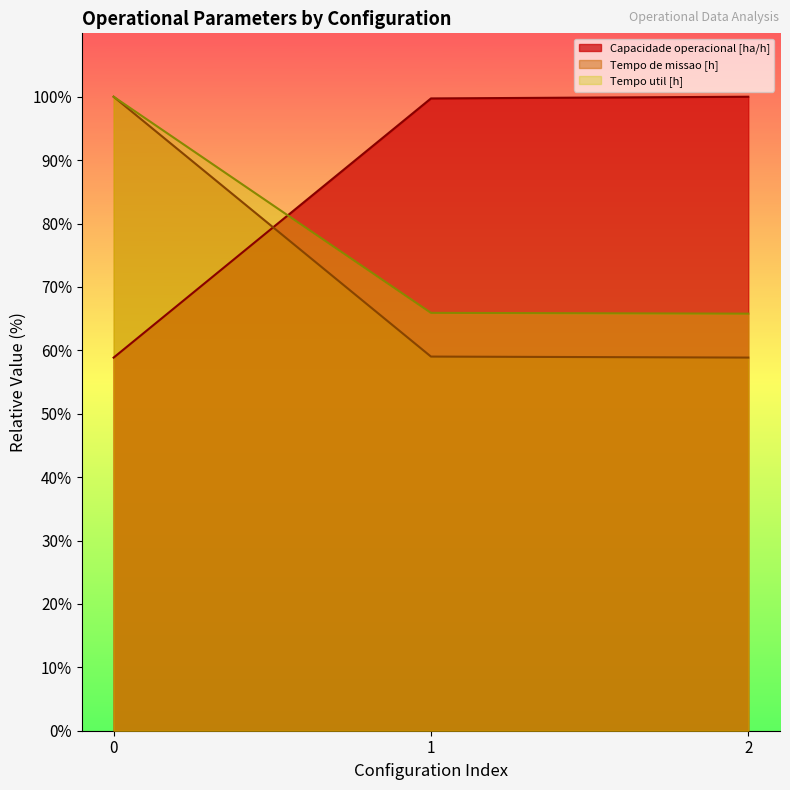

How many lines are shown in the chart?

3